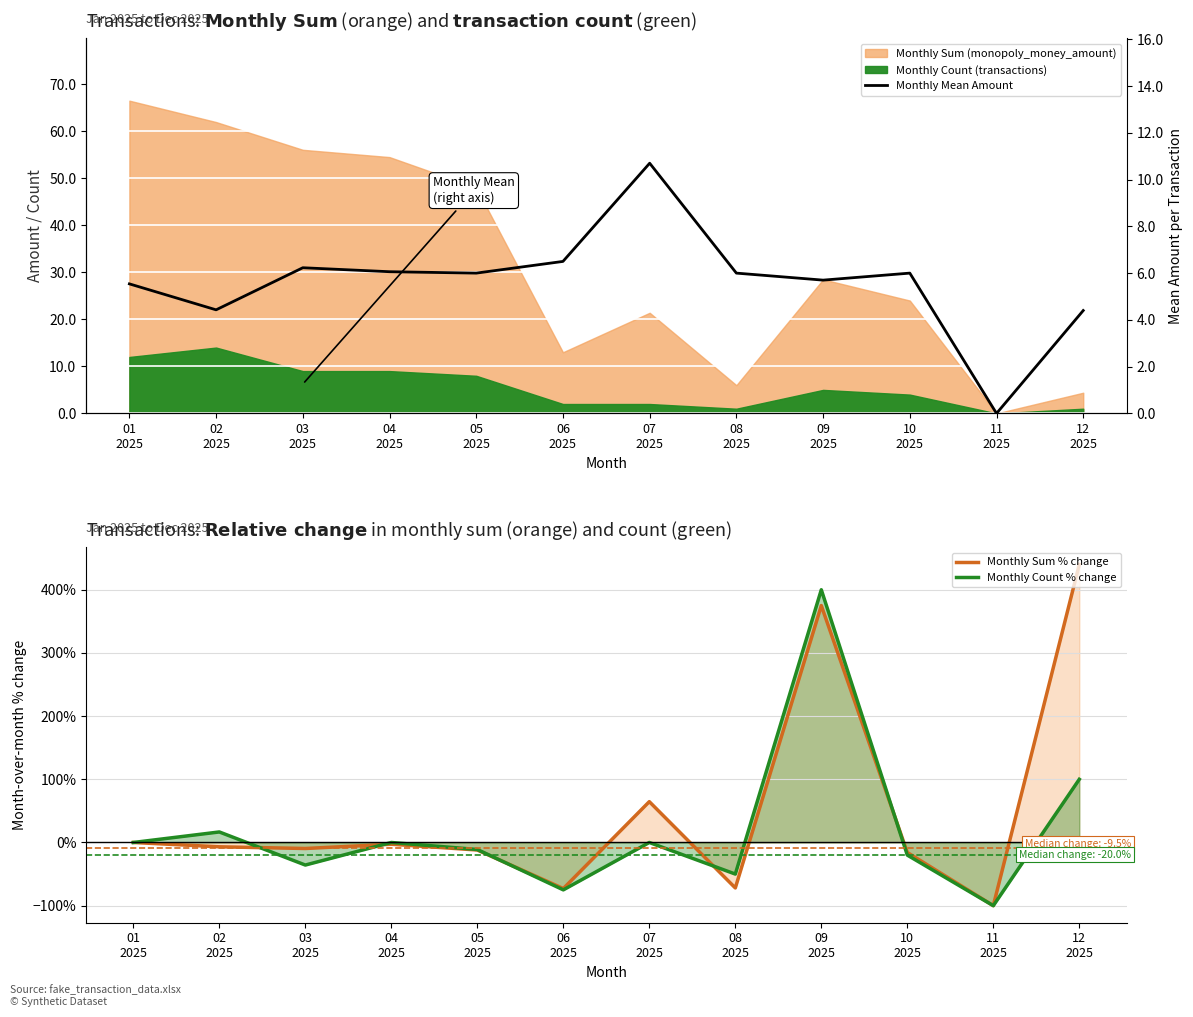

Which category has the lowest value across all series?

11
2025